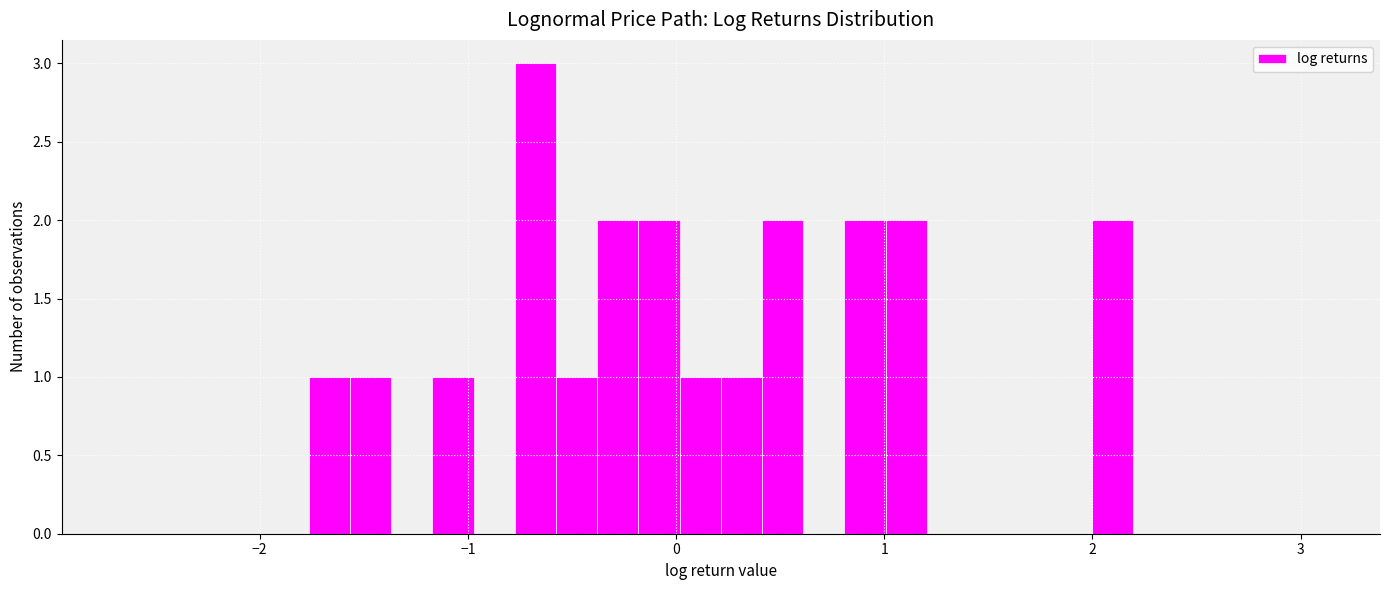

Around what value on the x-axis is the tallest bar? Give the approximate position of its centre, as read against the axis.

-0.7